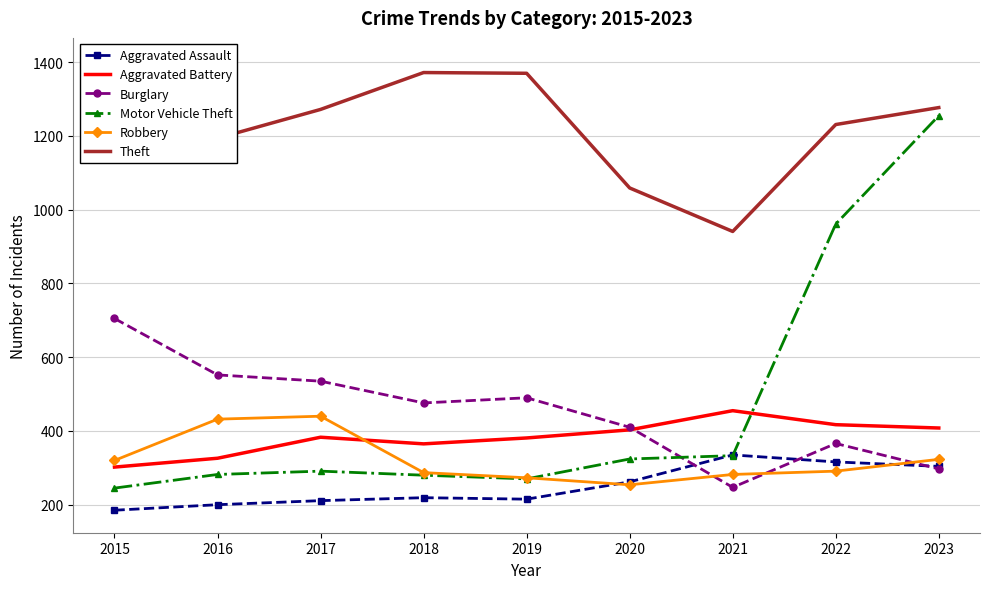

At which category does Aggravated Assault reach its first local valley?

2019